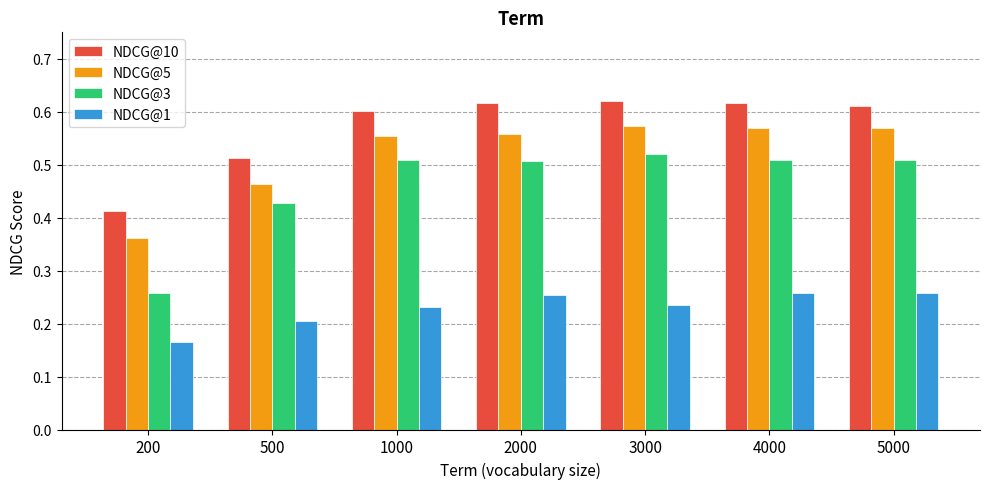

Which category has the lowest value in the NDCG@10 series?

200